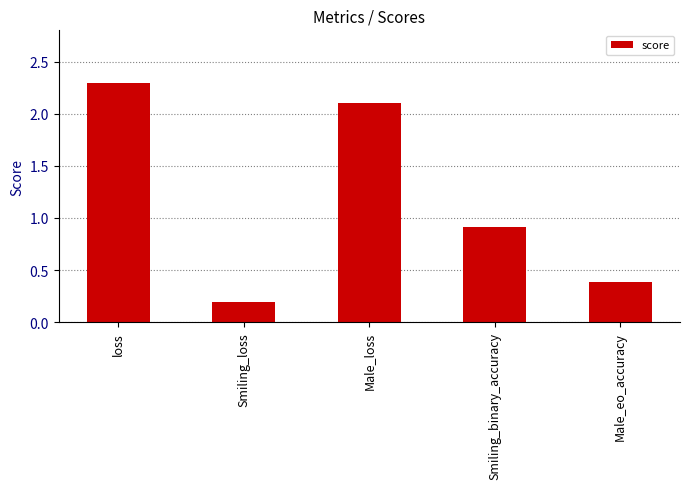

What is the change in value from loss to Male_loss?

-0.2